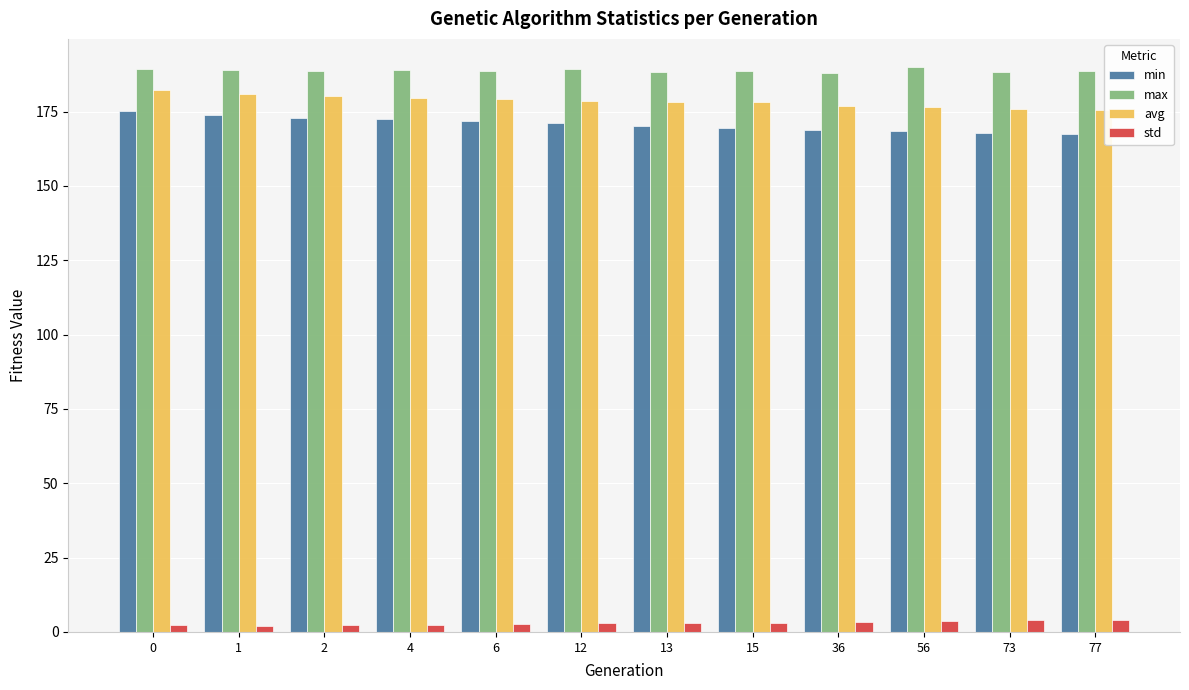

The min series shows 167.6 at 77. True or false?

True